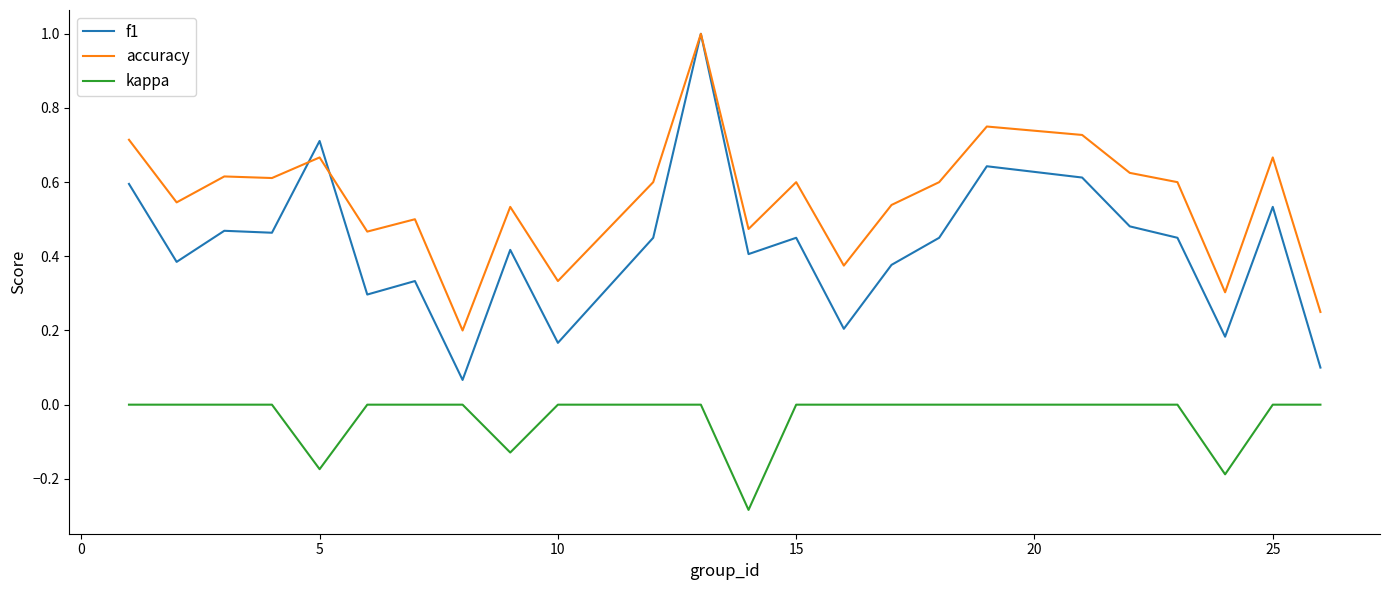

How many categories are shown in the chart?

24